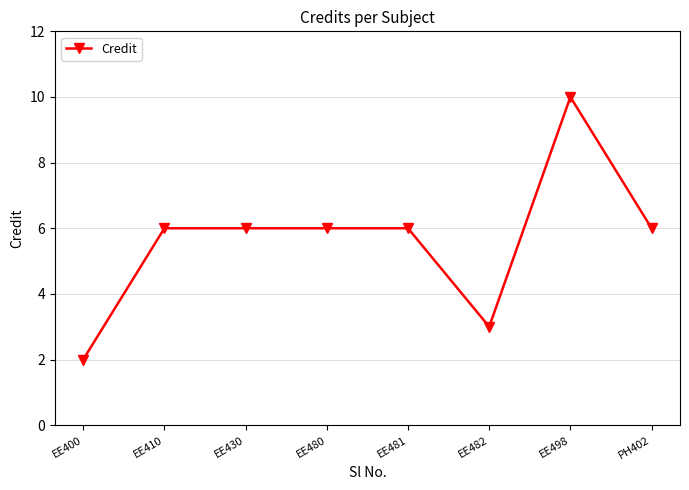

What is the sum of all values?

45